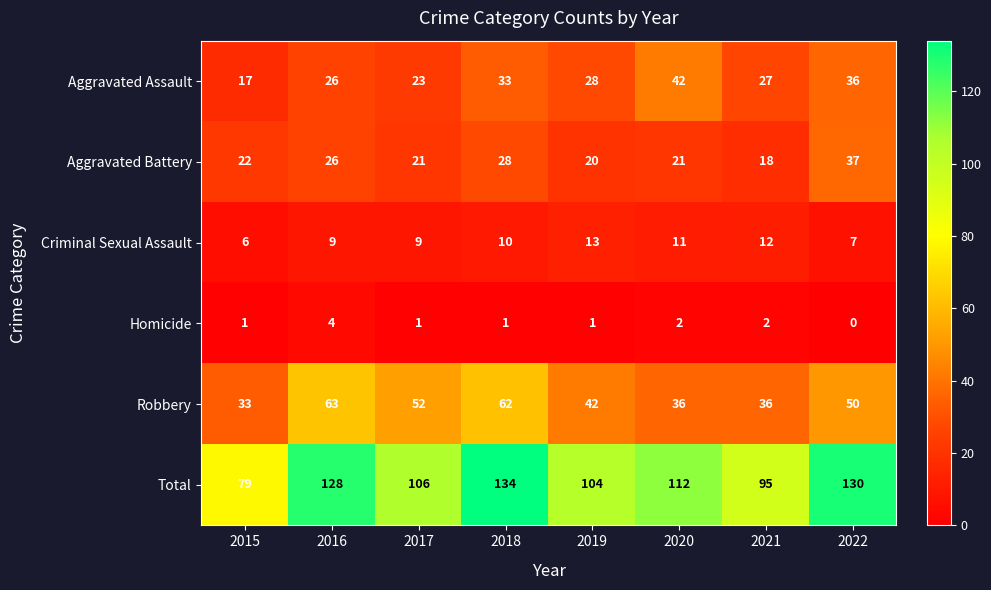

How many series are shown in this chart?

6